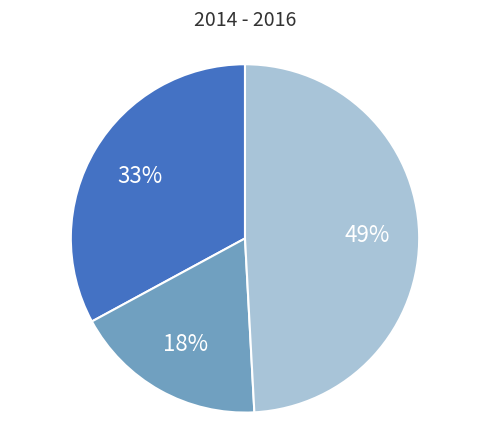

Count the number of slices in the pie.

3